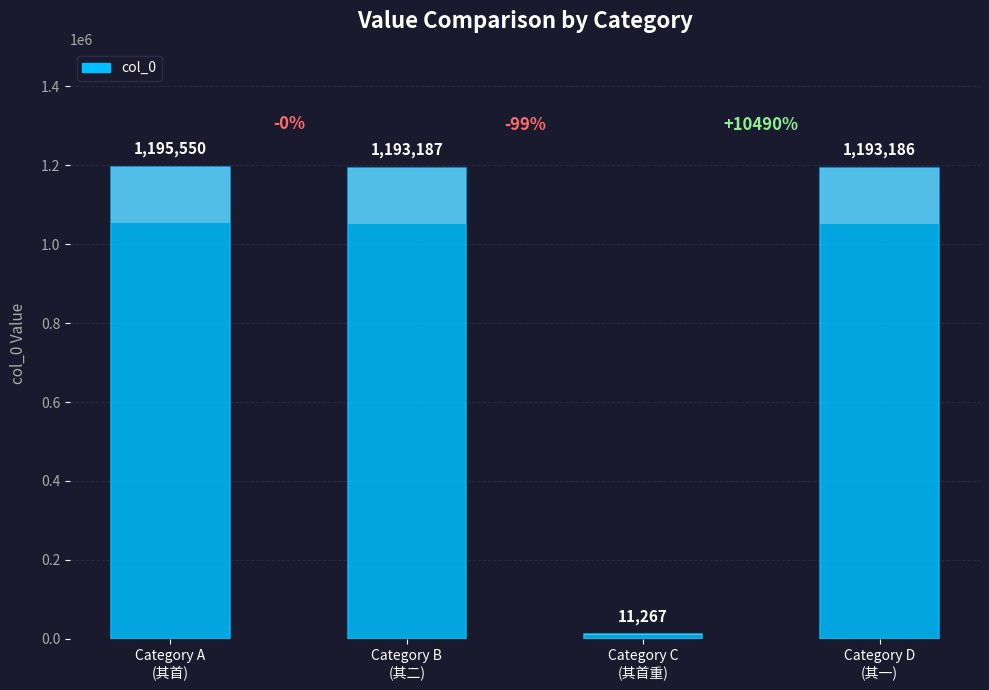

Reading left to right, transcribe all the data shown in this chart.

1195550	1193187	11267	1193186